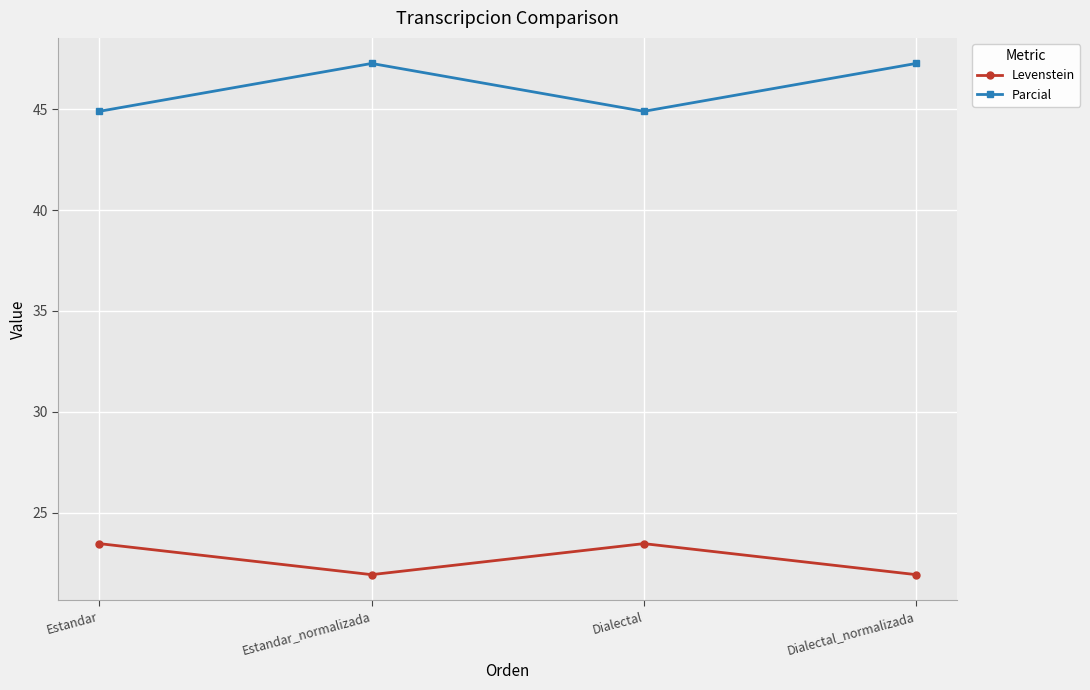

List the series in order of their overall mean, lowest first.

Levenstein, Parcial